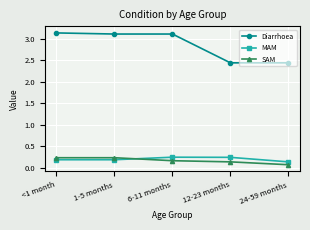

What is the label of the 2nd point from the right?

12-23 months